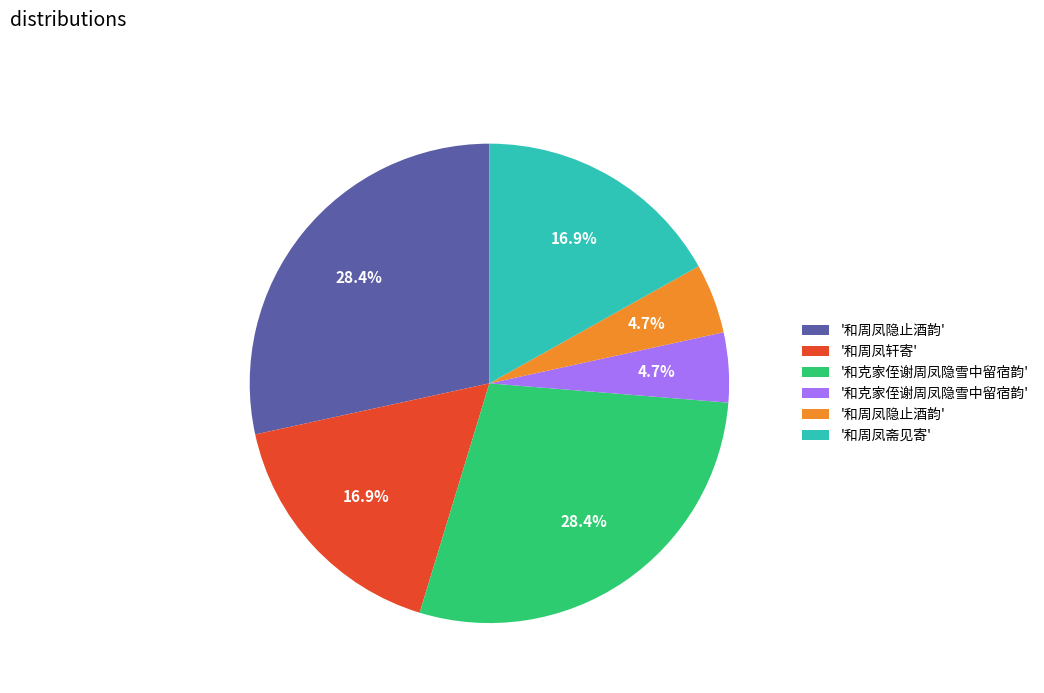

Does any single category account for the majority?

No